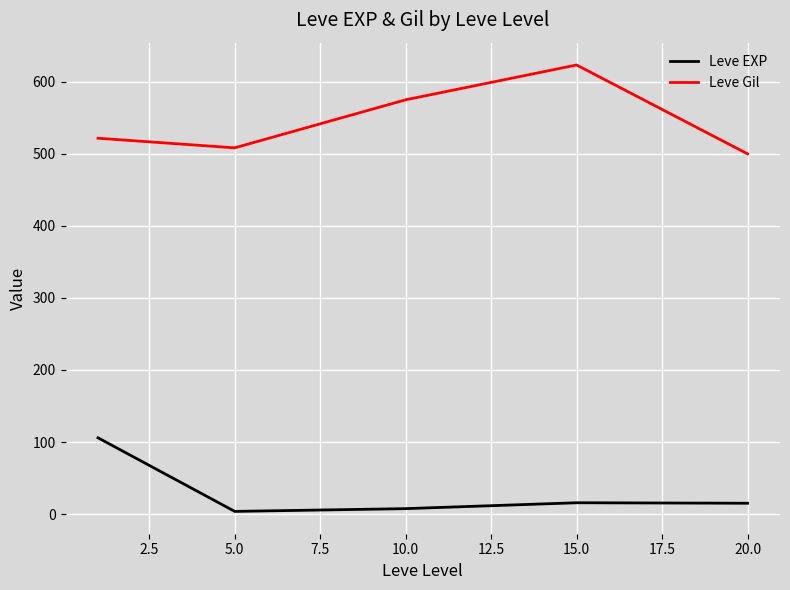

Which series has the largest total across all categories?

Leve Gil